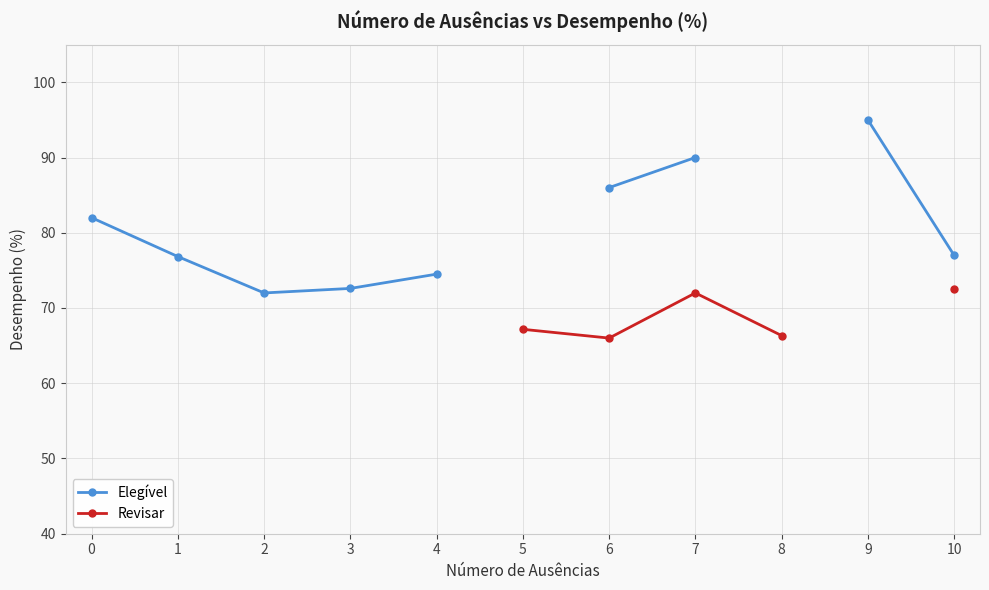

Does the chart display data point markers on the line(s)?

Yes